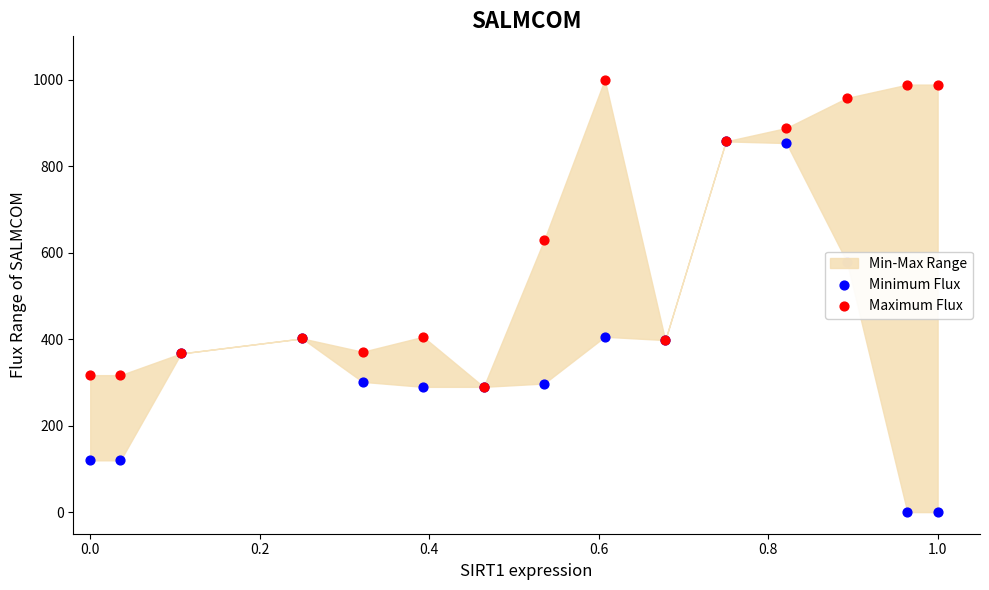

Which series has the largest total across all categories?

Maximum Flux